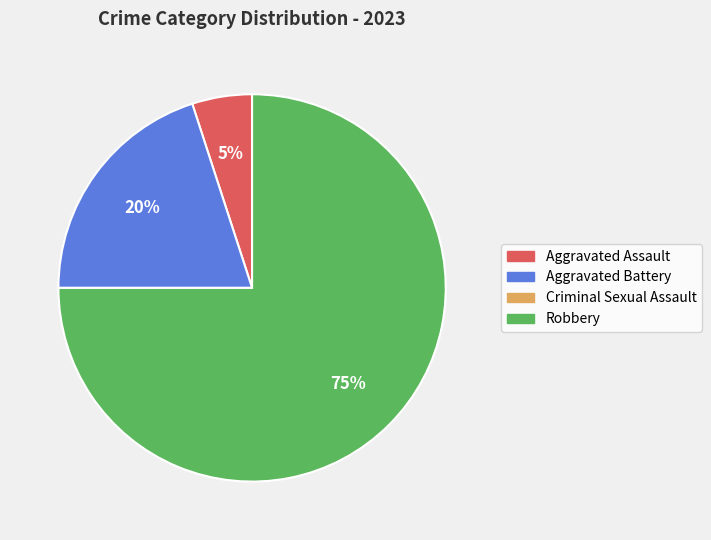

What is the largest slice in the pie chart?

Robbery